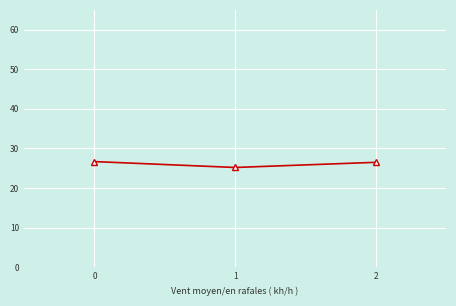

The chart shows a value of 26.5 at 2. True or false?

True